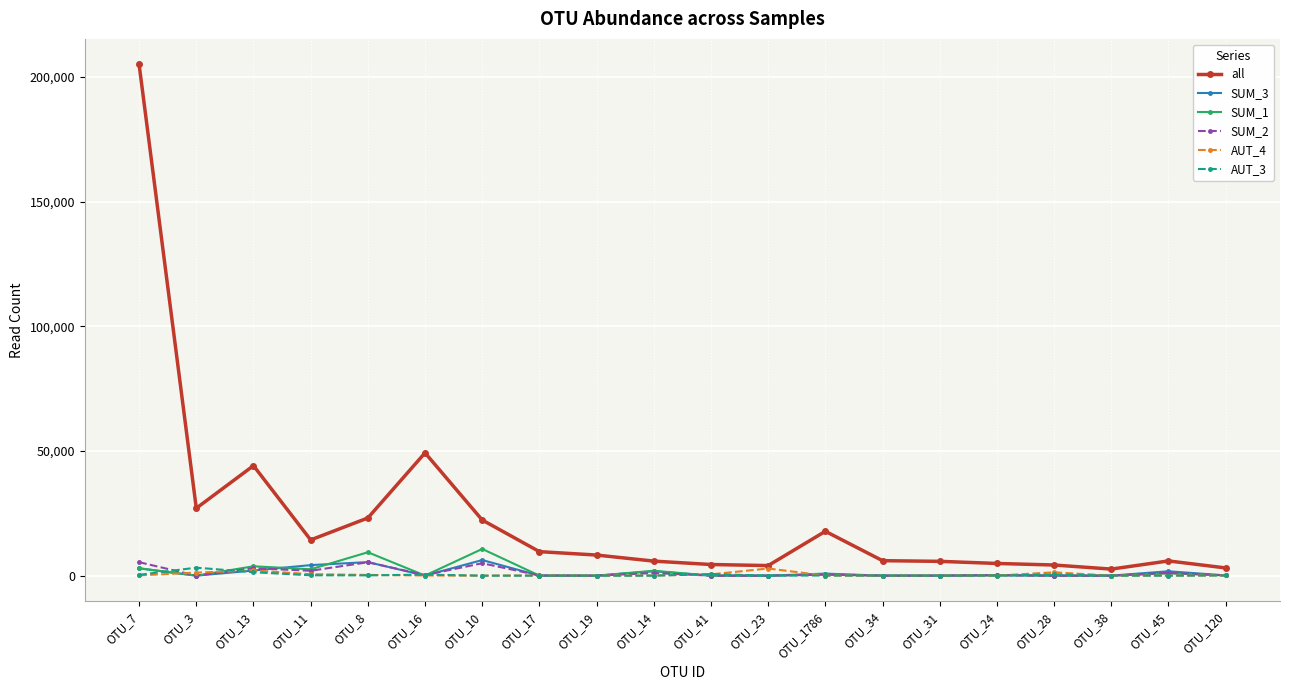

What is the greatest value displayed?

205001